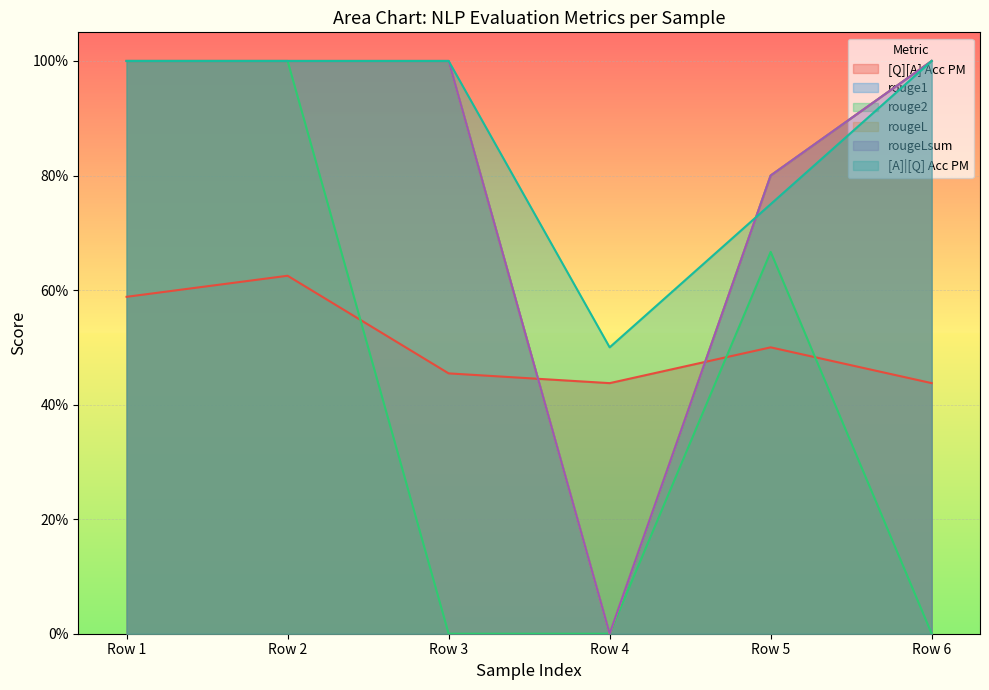

What is the total value across all series at Row 1?

5.6